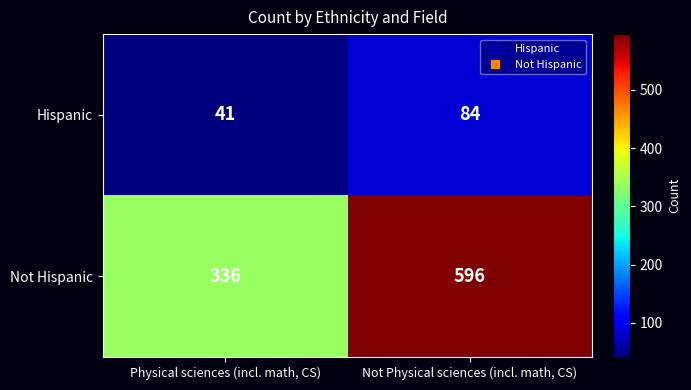

What is the difference between the highest and lowest values at Not Physical sciences (incl. math, CS)?

512